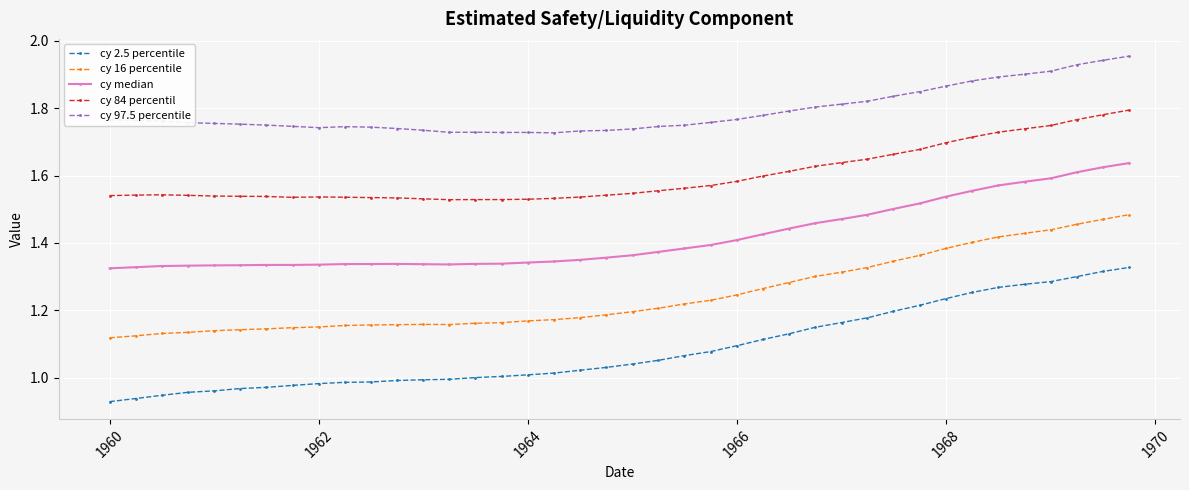

True or false: cy 2.5 percentile and cy 16 percentile intersect in this chart.

False